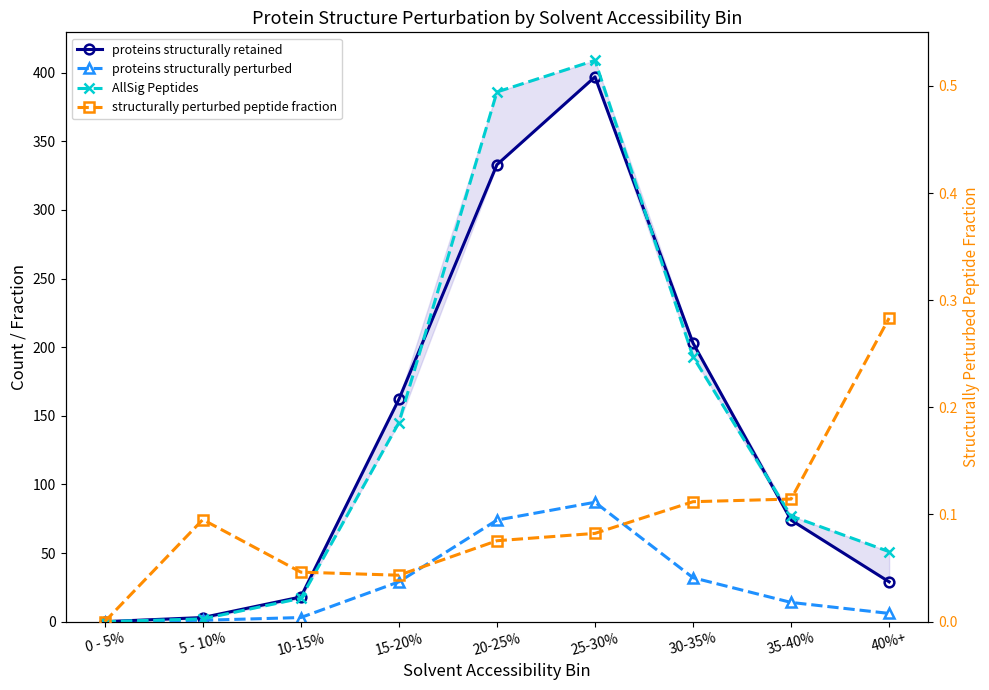

Reading left to right, what are all the values shown in this chart?

proteins structurally retained: 0 - 5%=0.0	5 - 10%=3.0	10-15%=18.0	15-20%=162.0	20-25%=333.0	25-30%=397.0	30-35%=203.0	35-40%=74.0	40%+=29.0
proteins structurally perturbed: 0 - 5%=0.0	5 - 10%=1.0	10-15%=3.0	15-20%=29.0	20-25%=74.0	25-30%=87.0	30-35%=32.0	35-40%=14.0	40%+=6.0
AllSig Peptides: 0 - 5%=0.0	5 - 10%=2.0	10-15%=17.0	15-20%=145.0	20-25%=386.0	25-30%=409.0	30-35%=193.0	35-40%=77.0	40%+=51.0
structurally perturbed peptide fraction: 0 - 5%=0.0	5 - 10%=0.1	10-15%=0.0	15-20%=0.0	20-25%=0.1	25-30%=0.1	30-35%=0.1	35-40%=0.1	40%+=0.3